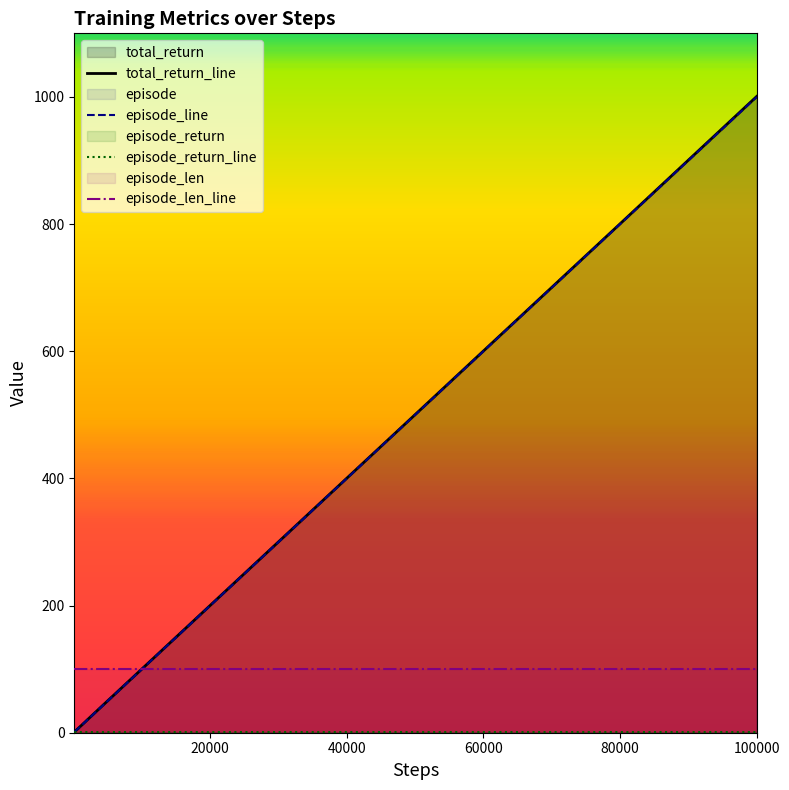

Which series has the widest spread of values?

total_return_line